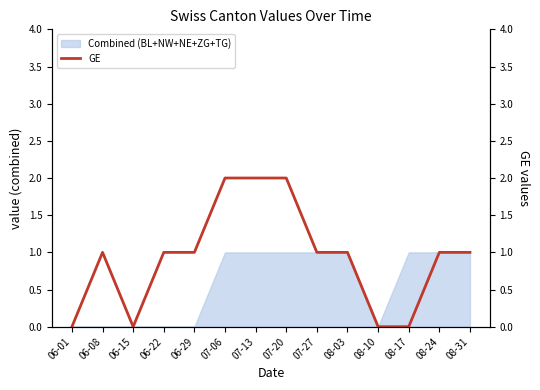

The value at 06-15 is 0. True or false?

True